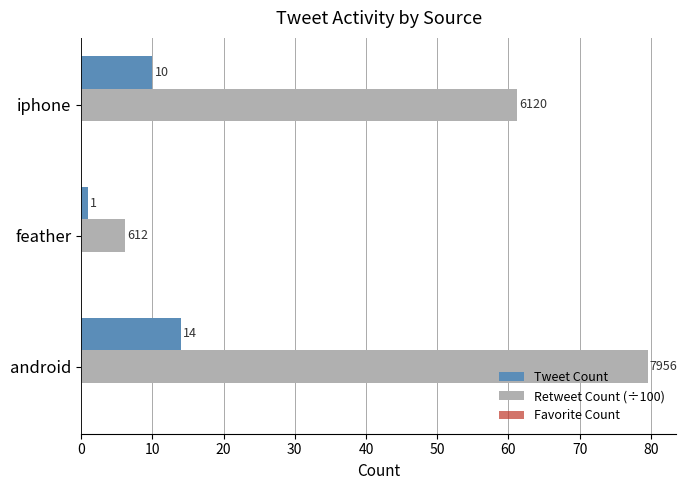

Count the number of categories in the chart.

3